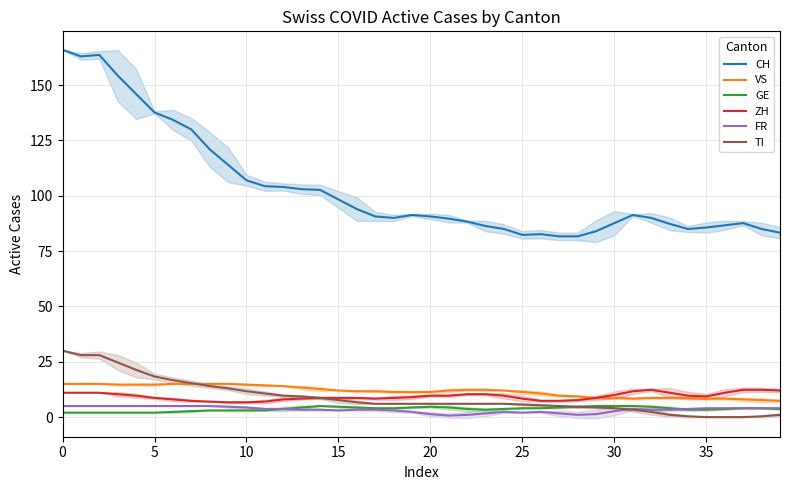

Which category has the lowest value across all series?

35